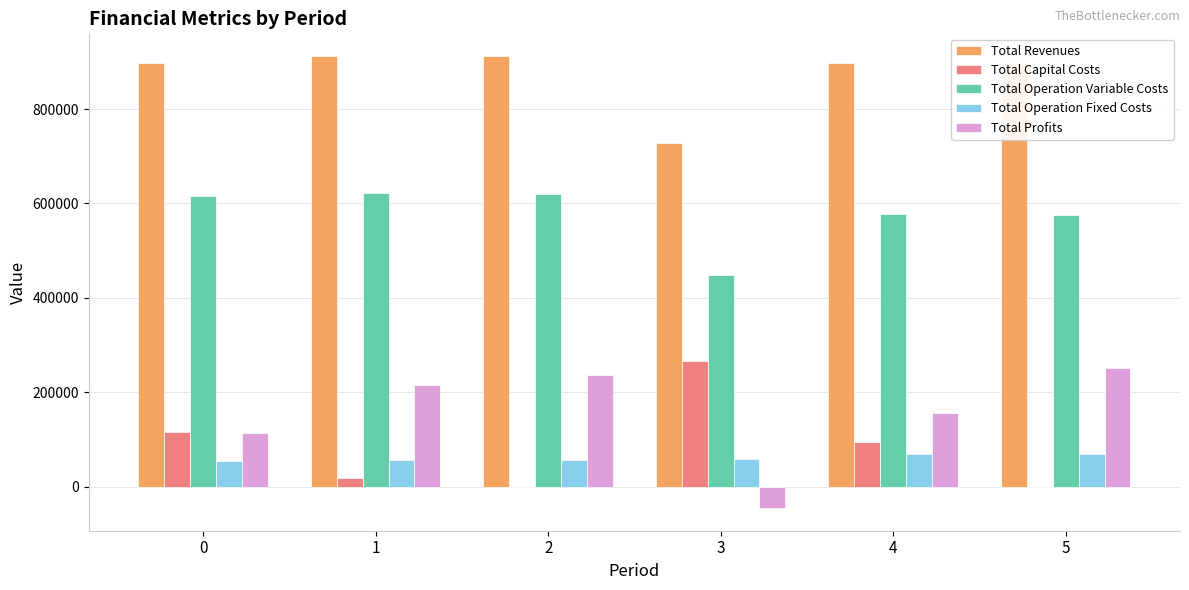

What is the sum of all Total Operation Fixed Costs values?

362893.2